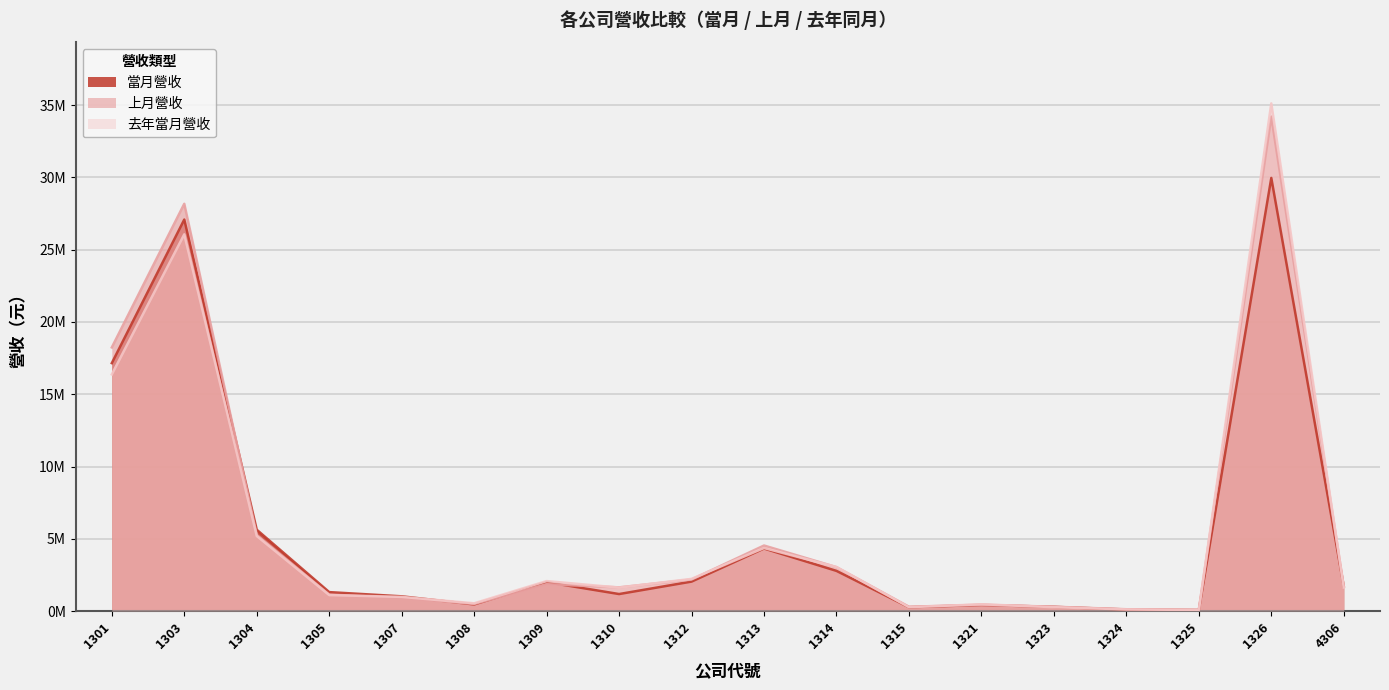

In 當月營收, how many points are higher than both neighbors (excluding endpoints)?

5